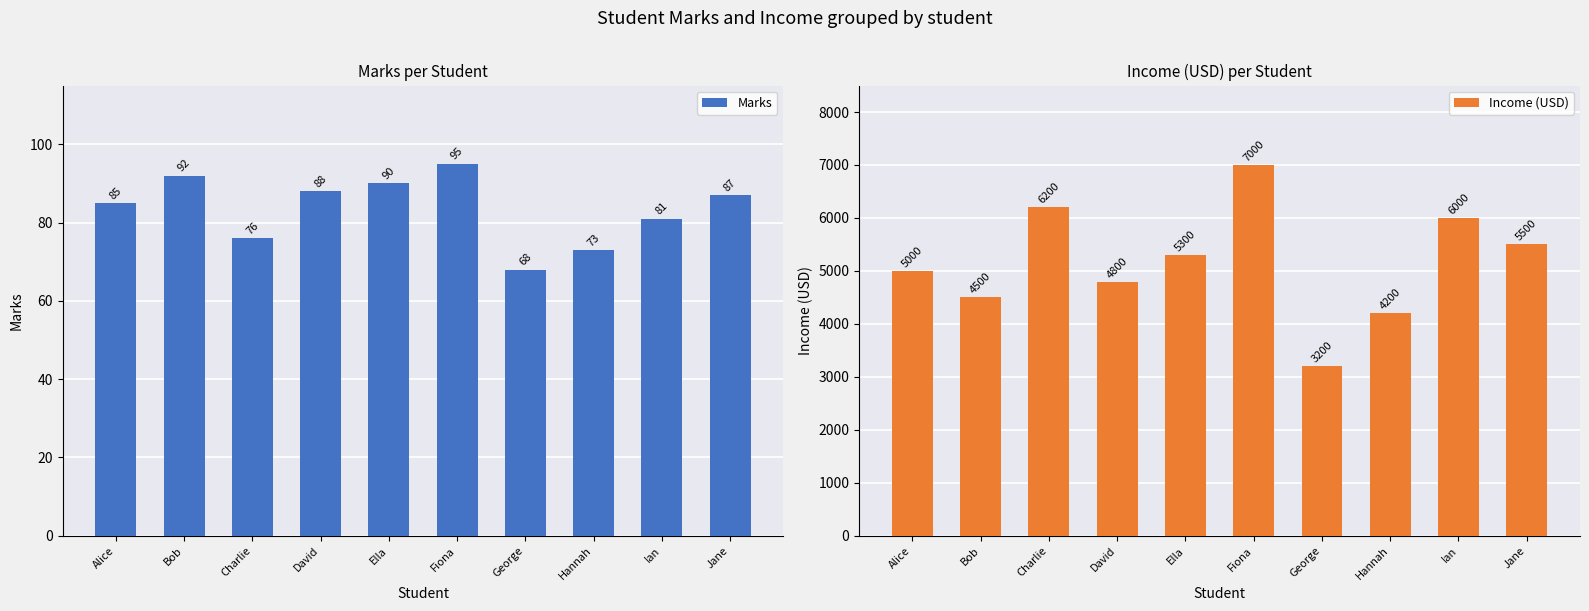

Is the value of Income (USD) at David greater than the value of Marks at Ian?

Yes